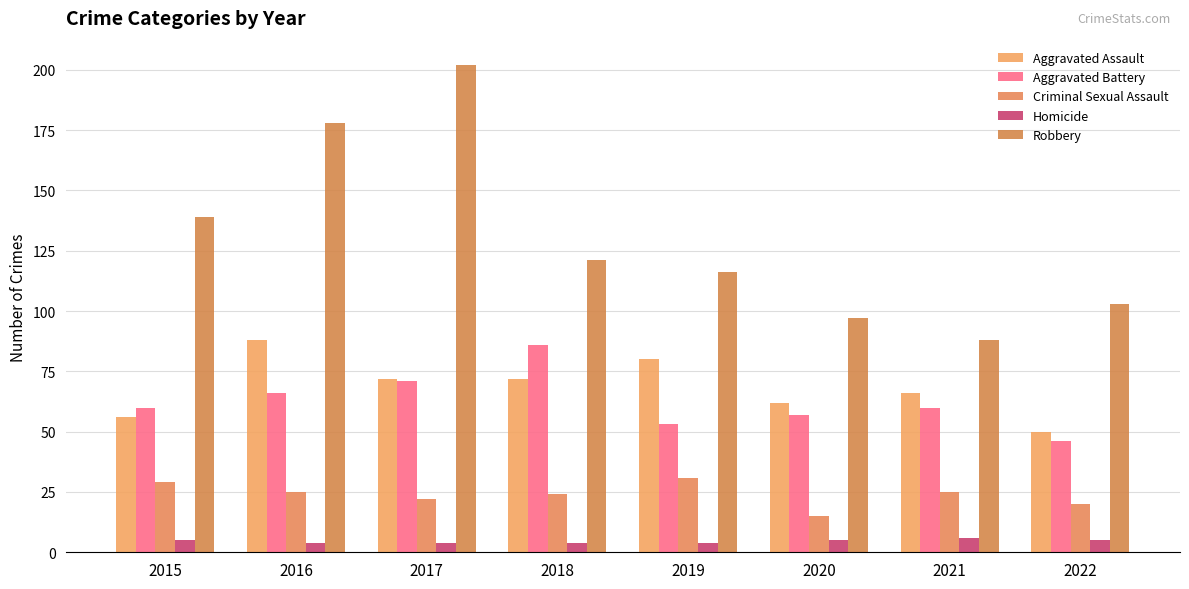

Between 2021 and 2018, which is larger?

2018